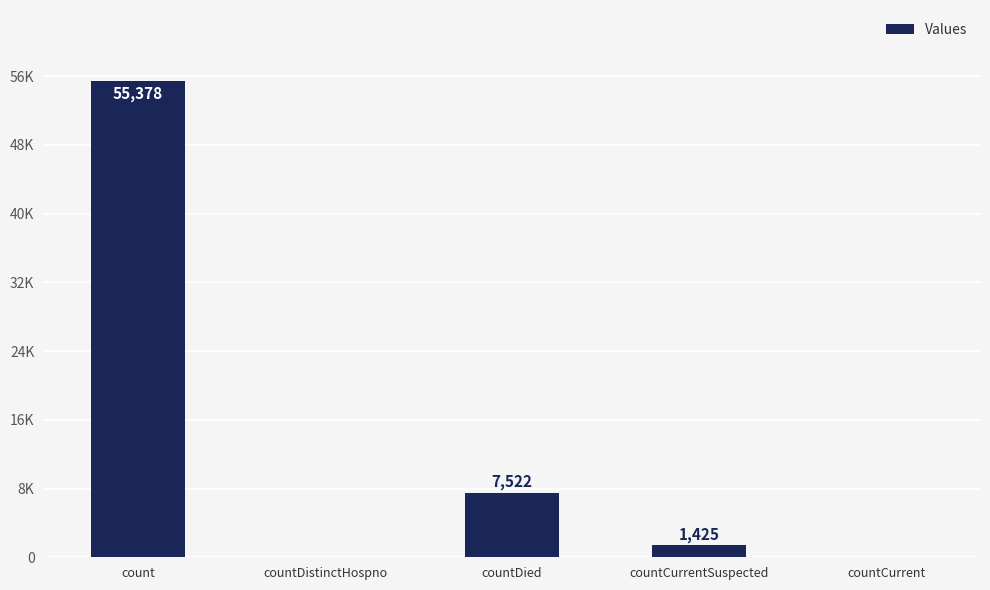

Rank the categories by value from highest to lowest.

count, countDied, countCurrentSuspected, countDistinctHospno, countCurrent